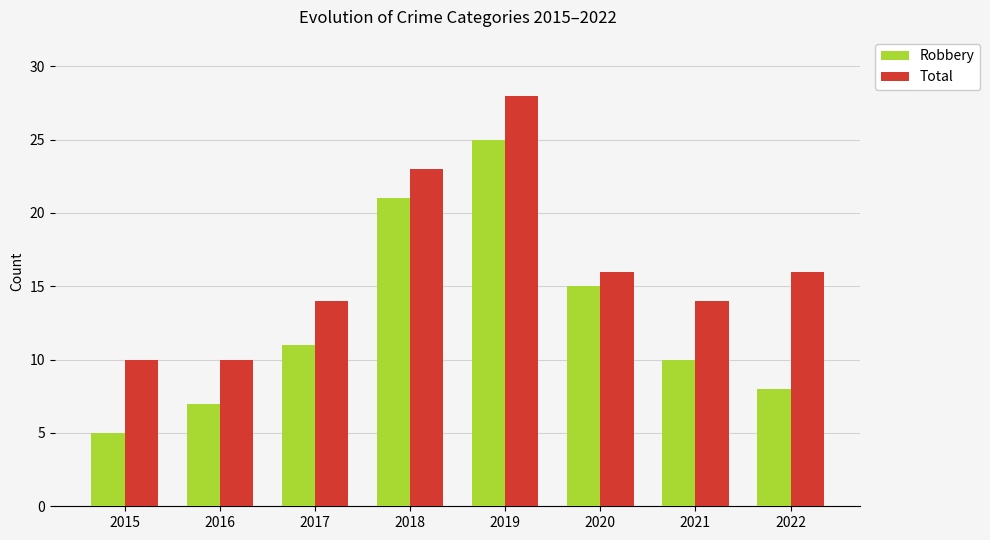

Where is Robbery nearest to the value 15?

2020